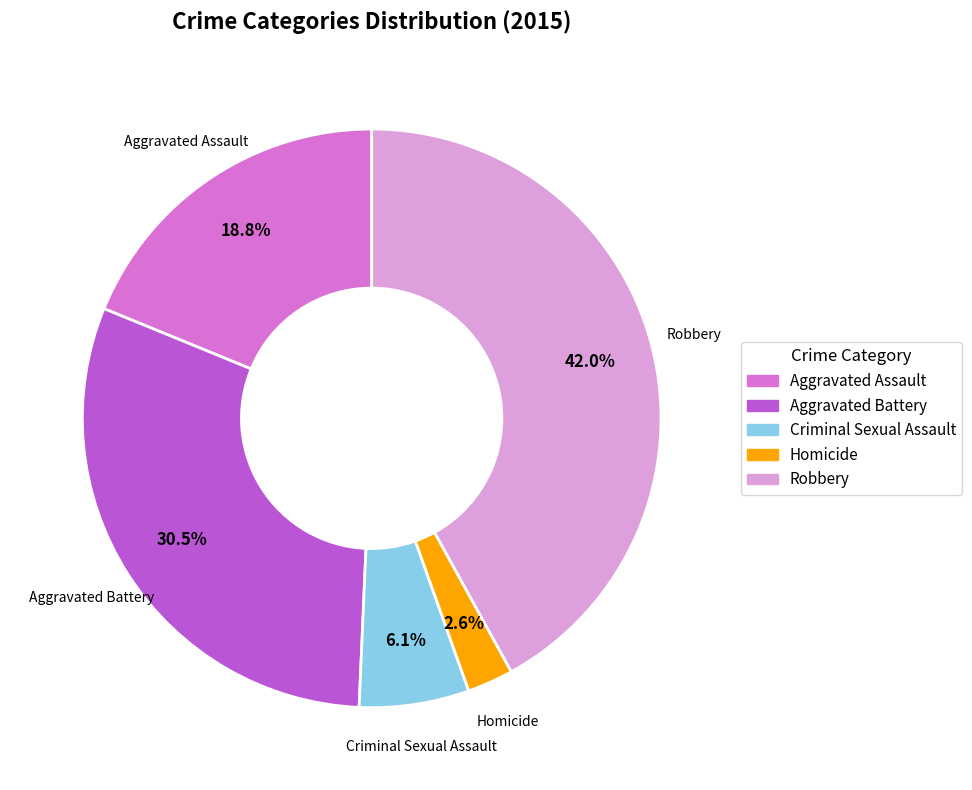

What is the smallest slice in the pie chart?

Homicide